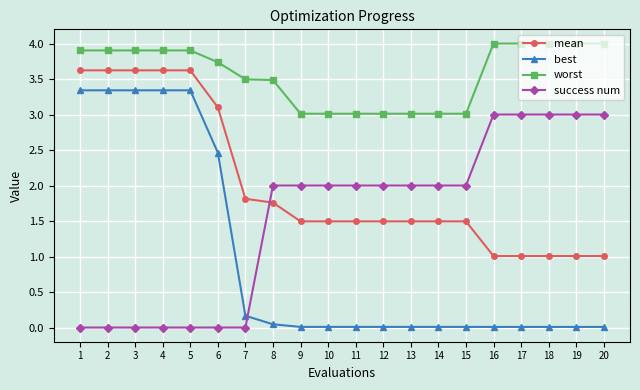

Which series has the widest spread of values?

best